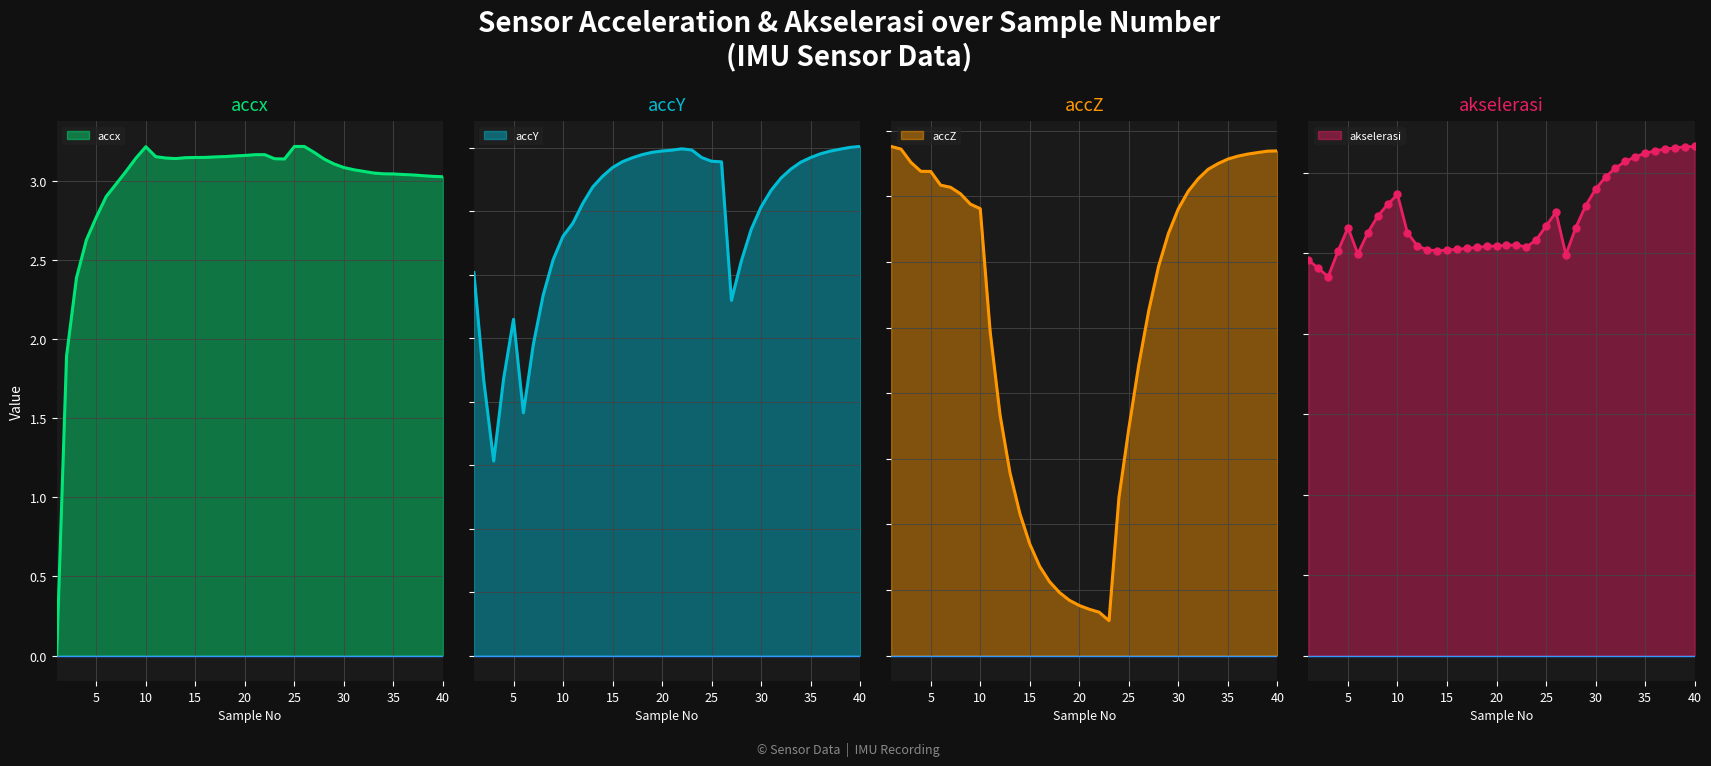

Reading left to right, transcribe all the data shown in this chart.

accx: 1=0.0	2=1.9	3=2.4	4=2.6	5=2.8	6=2.9	7=3.0	8=3.1	9=3.1	10=3.2	11=3.2	12=3.1	13=3.1	14=3.1	15=3.1	16=3.1	17=3.1	18=3.2	19=3.2	20=3.2	21=3.2	22=3.2	23=3.1	24=3.1	25=3.2	26=3.2	27=3.2	28=3.1	29=3.1	30=3.1	31=3.1	32=3.1	33=3.0	34=3.0	35=3.0	36=3.0	37=3.0	38=3.0	39=3.0	40=3.0
accY: 1=3.0	2=2.2	3=1.5	4=2.2	5=2.6	6=1.9	7=2.5	8=2.8	9=3.1	10=3.3	11=3.4	12=3.6	13=3.7	14=3.8	15=3.8	16=3.9	17=3.9	18=3.9	19=4.0	20=4.0	21=4.0	22=4.0	23=4.0	24=3.9	25=3.9	26=3.9	27=2.8	28=3.1	29=3.4	30=3.5	31=3.7	32=3.8	33=3.8	34=3.9	35=3.9	36=4.0	37=4.0	38=4.0	39=4.0	40=4.0
accZ: 1=3.9	2=3.9	3=3.8	4=3.7	5=3.7	6=3.6	7=3.6	8=3.5	9=3.4	10=3.4	11=2.5	12=1.8	13=1.4	14=1.1	15=0.8	16=0.7	17=0.6	18=0.5	19=0.4	20=0.4	21=0.4	22=0.3	23=0.3	24=1.2	25=1.7	26=2.2	27=2.6	28=3.0	29=3.2	30=3.4	31=3.5	32=3.6	33=3.7	34=3.8	35=3.8	36=3.8	37=3.8	38=3.8	39=3.8	40=3.8
akselerasi: 1=4.9	2=4.8	3=4.7	4=5.0	5=5.3	6=5.0	7=5.3	8=5.5	9=5.6	10=5.7	11=5.3	12=5.1	13=5.0	14=5.0	15=5.0	16=5.1	17=5.1	18=5.1	19=5.1	20=5.1	21=5.1	22=5.1	23=5.1	24=5.2	25=5.3	26=5.5	27=5.0	28=5.3	29=5.6	30=5.8	31=5.9	32=6.1	33=6.1	34=6.2	35=6.2	36=6.3	37=6.3	38=6.3	39=6.3	40=6.3